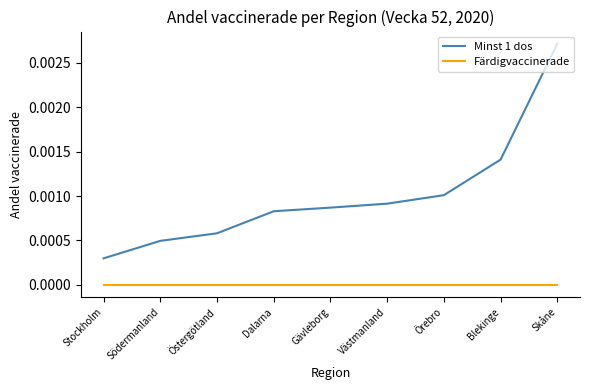

Rank the series at Södermanland from highest to lowest value.

Minst 1 dos, Färdigvaccinerade